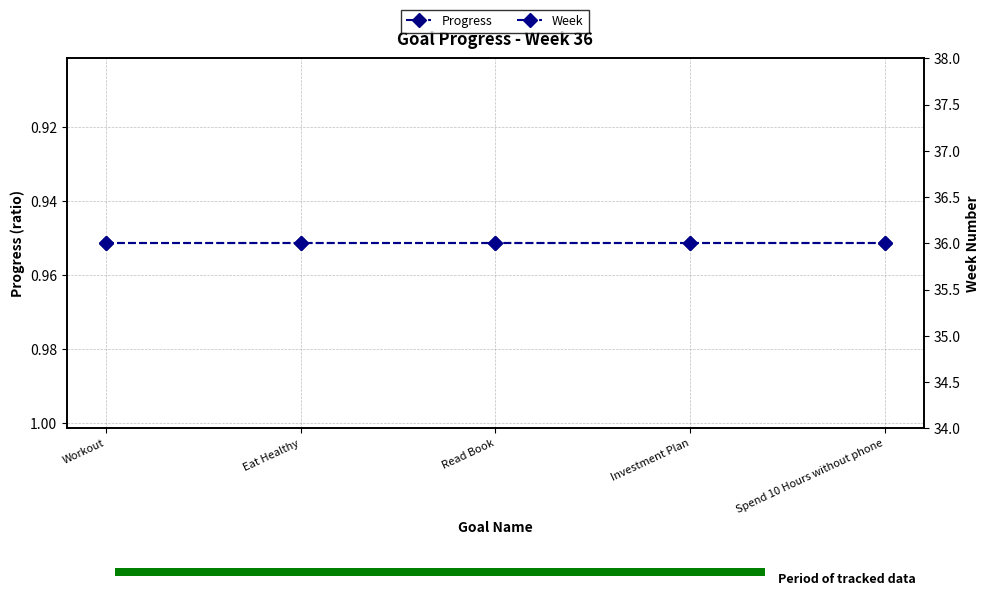

What is the label of the 5th bar from the right?

Workout